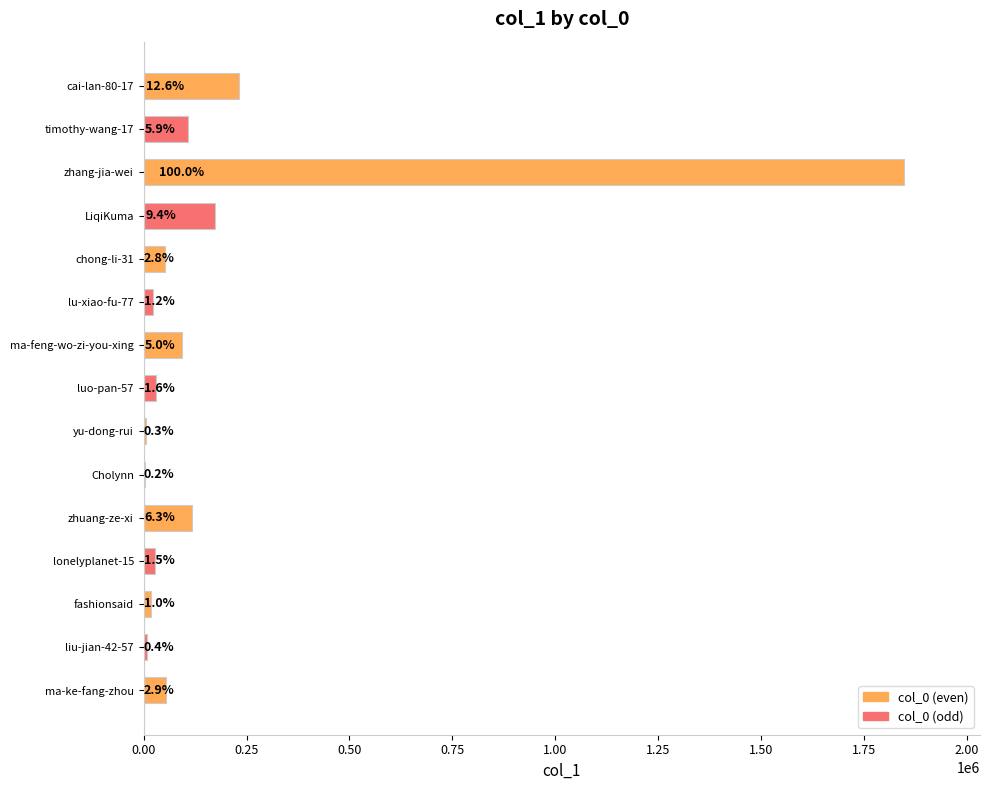

Are the bars horizontal?

Yes